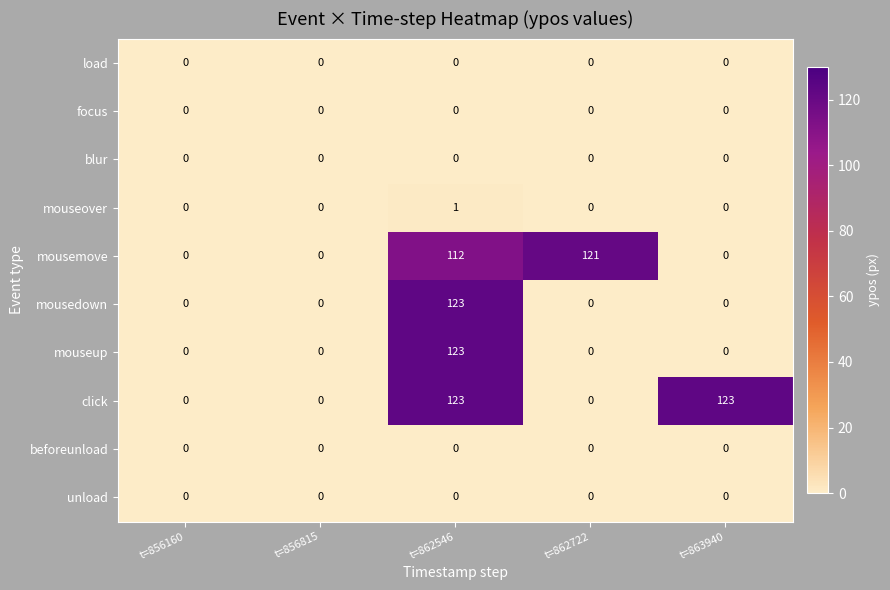

At which category is the sum across all series the highest?

t=862546